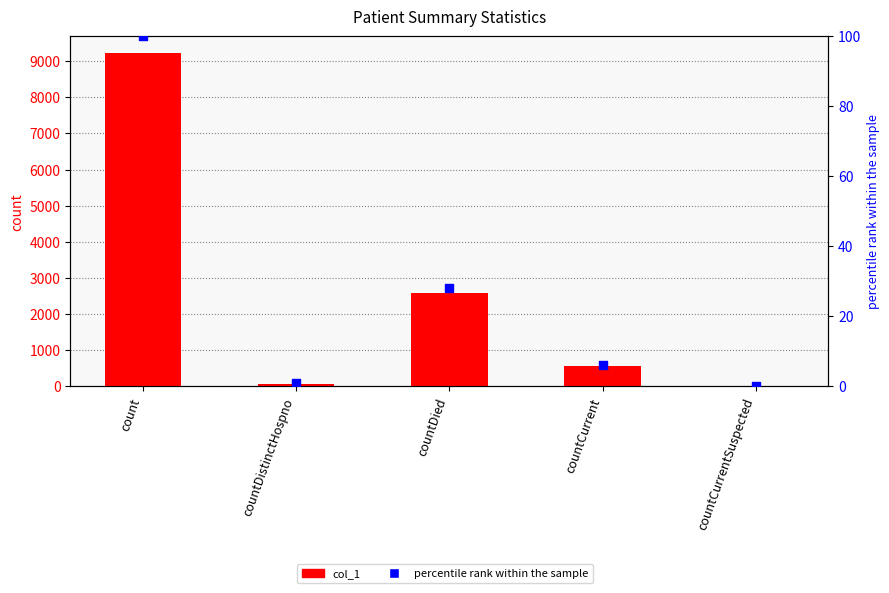

Which series reaches the minimum Y coordinate?

col_1